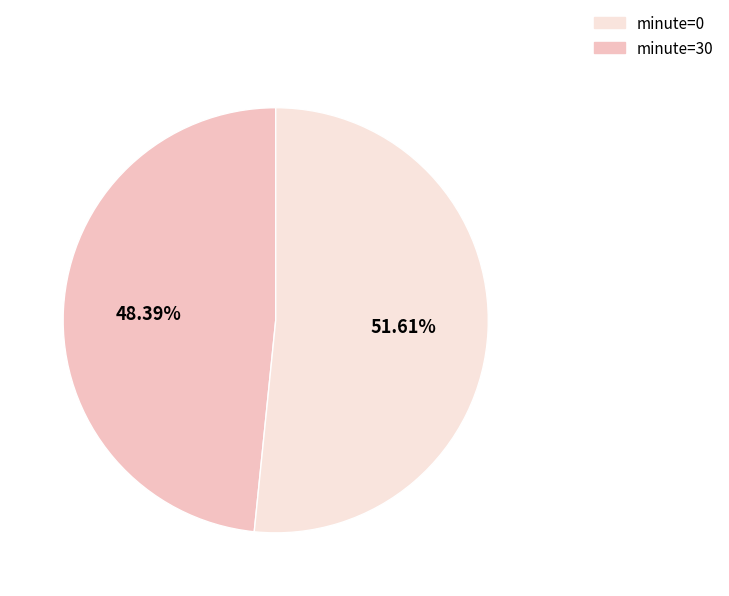

To the nearest percent, what portion does minute=0 represent?

48%